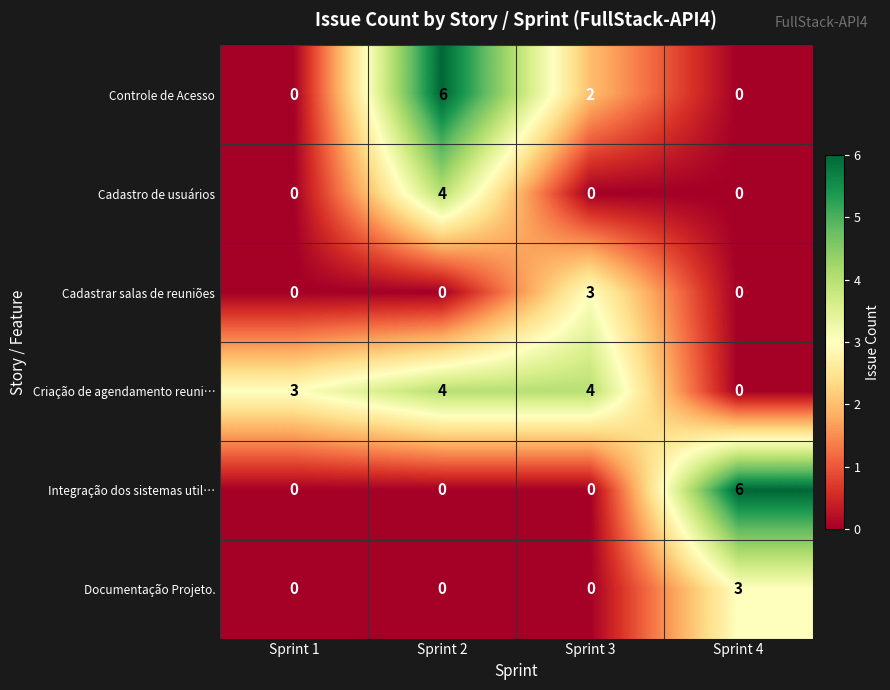

What is the difference between the highest and lowest values at Sprint 4?

6